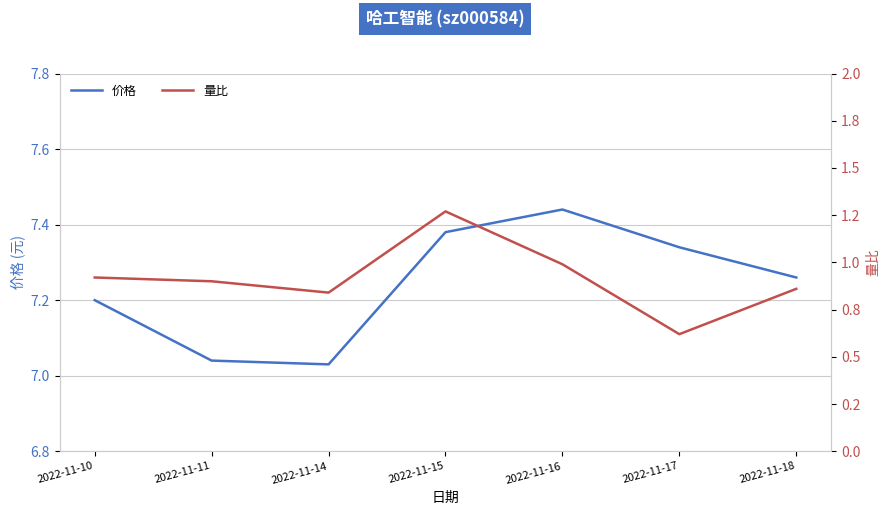

Reading left to right, transcribe all the data shown in this chart.

价格: 2022-11-10=7.2	2022-11-11=7.0	2022-11-14=7.0	2022-11-15=7.4	2022-11-16=7.4	2022-11-17=7.3	2022-11-18=7.3
量比: 2022-11-10=0.9	2022-11-11=0.9	2022-11-14=0.8	2022-11-15=1.3	2022-11-16=1.0	2022-11-17=0.6	2022-11-18=0.9